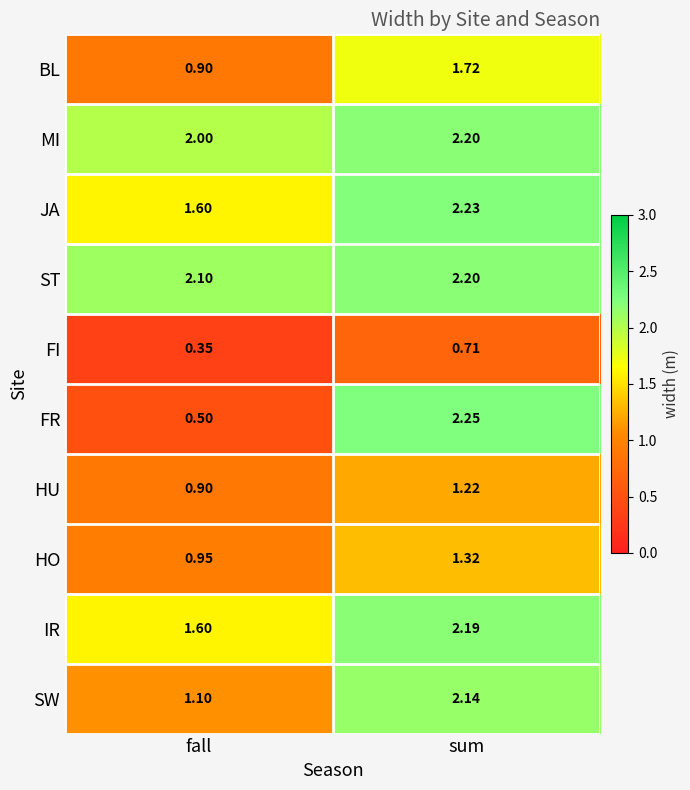

List the labels in order of IR value, smallest first.

fall, sum